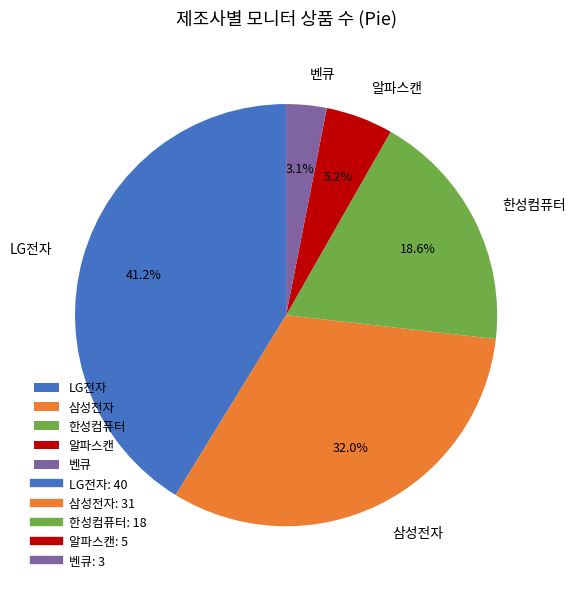

To the nearest percent, what percentage of the pie is LG전자?

41%